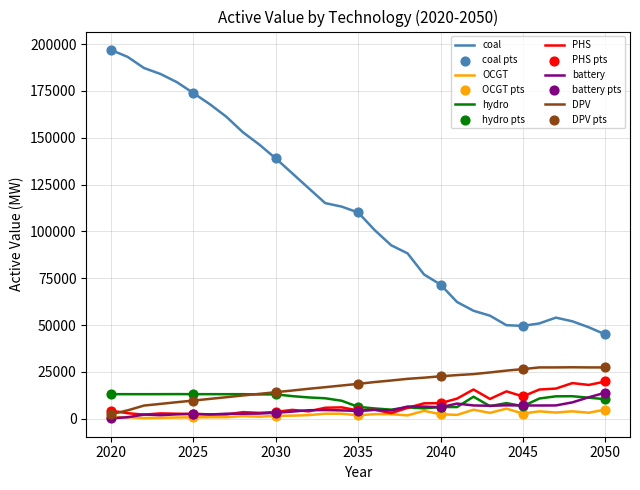

Which series has the widest spread of values?

coal